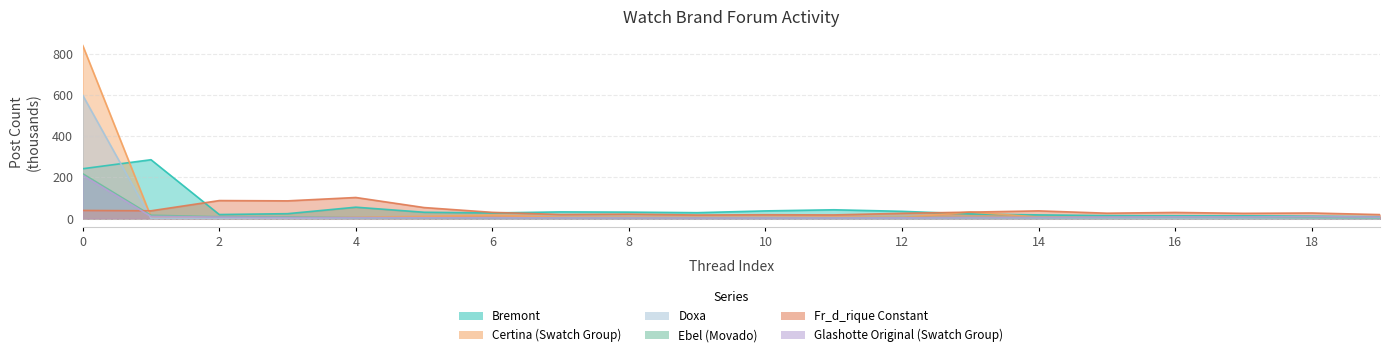

What is the sum of all Ebel (Movado) values?

315.1